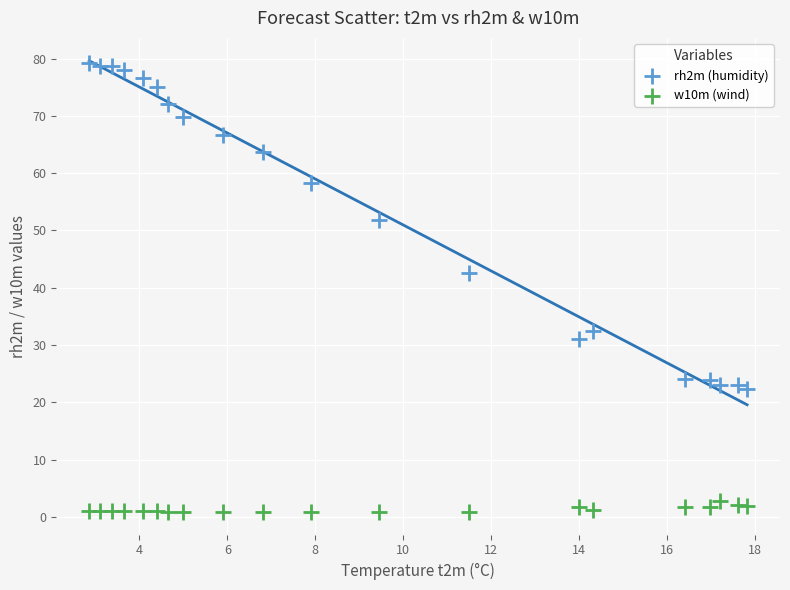

Which series has the largest Y range (max minus min)?

rh2m (humidity)